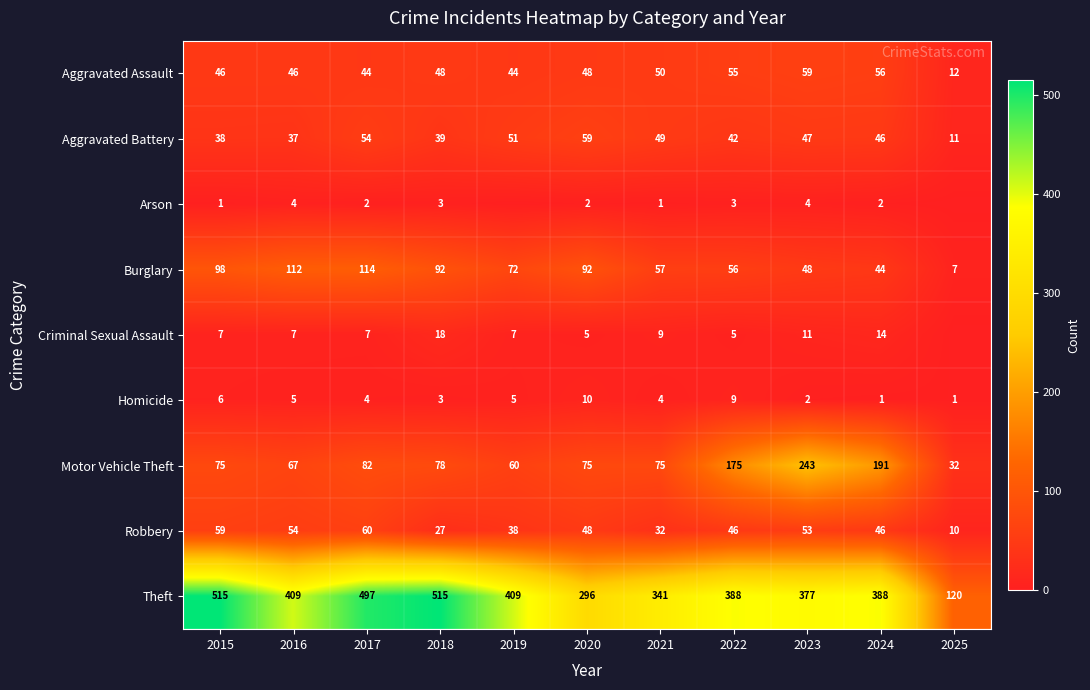

How many data points in Robbery are less than 46?

4